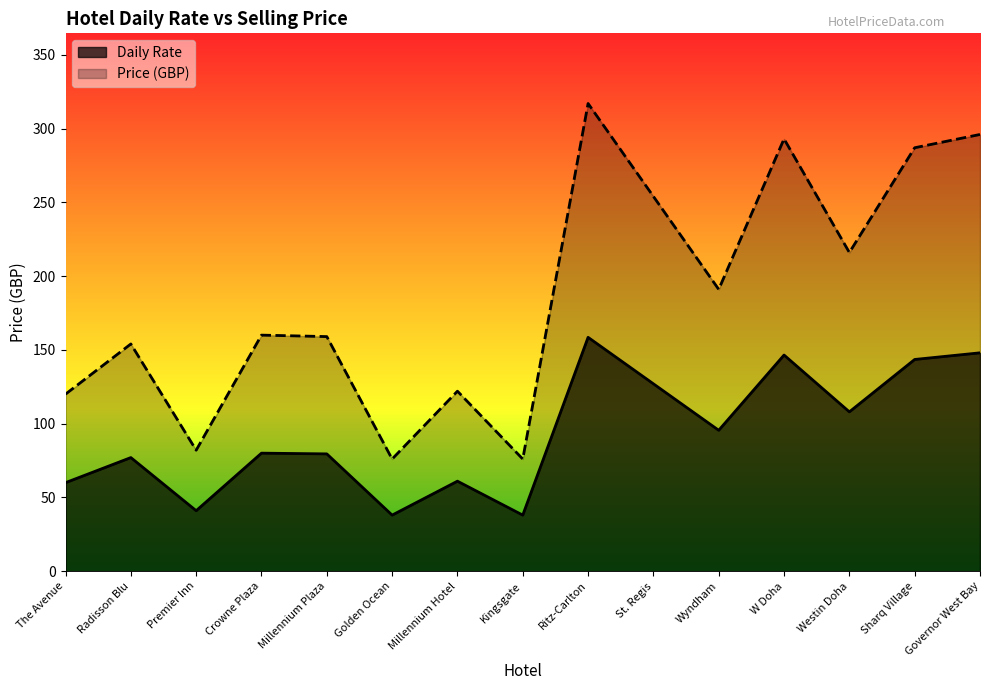

True or false: Daily Rate and Price cross at least once.

False